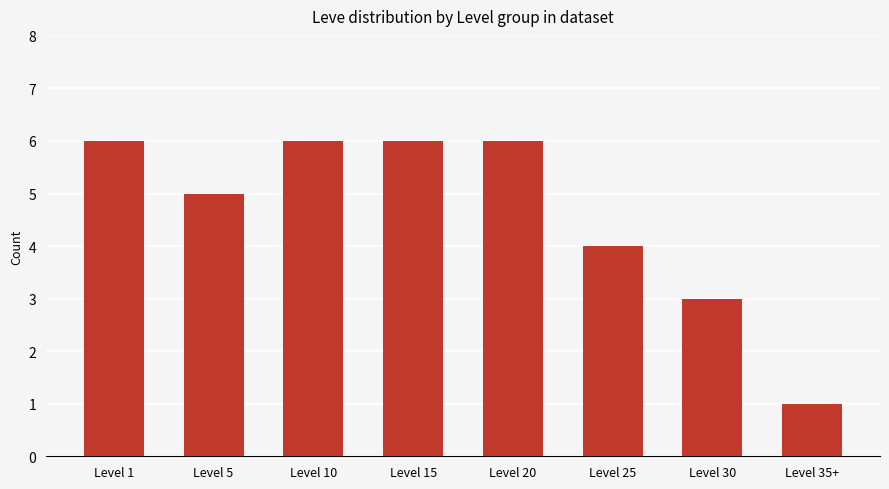

Approximately how many times larger is the value at Level 25 compared to Level 5?

0.8